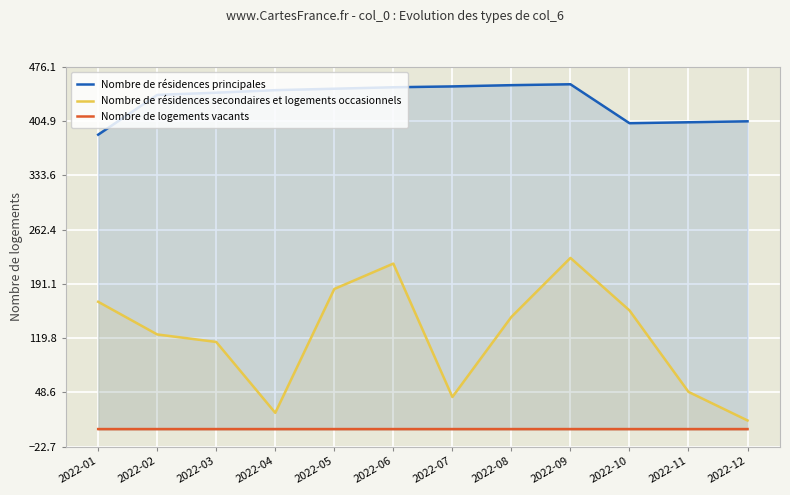

Rank the series at 2022-06 from lowest to highest value.

Nombre de logements vacants, Nombre de résidences secondaires et logements occasionnels, Nombre de résidences principales